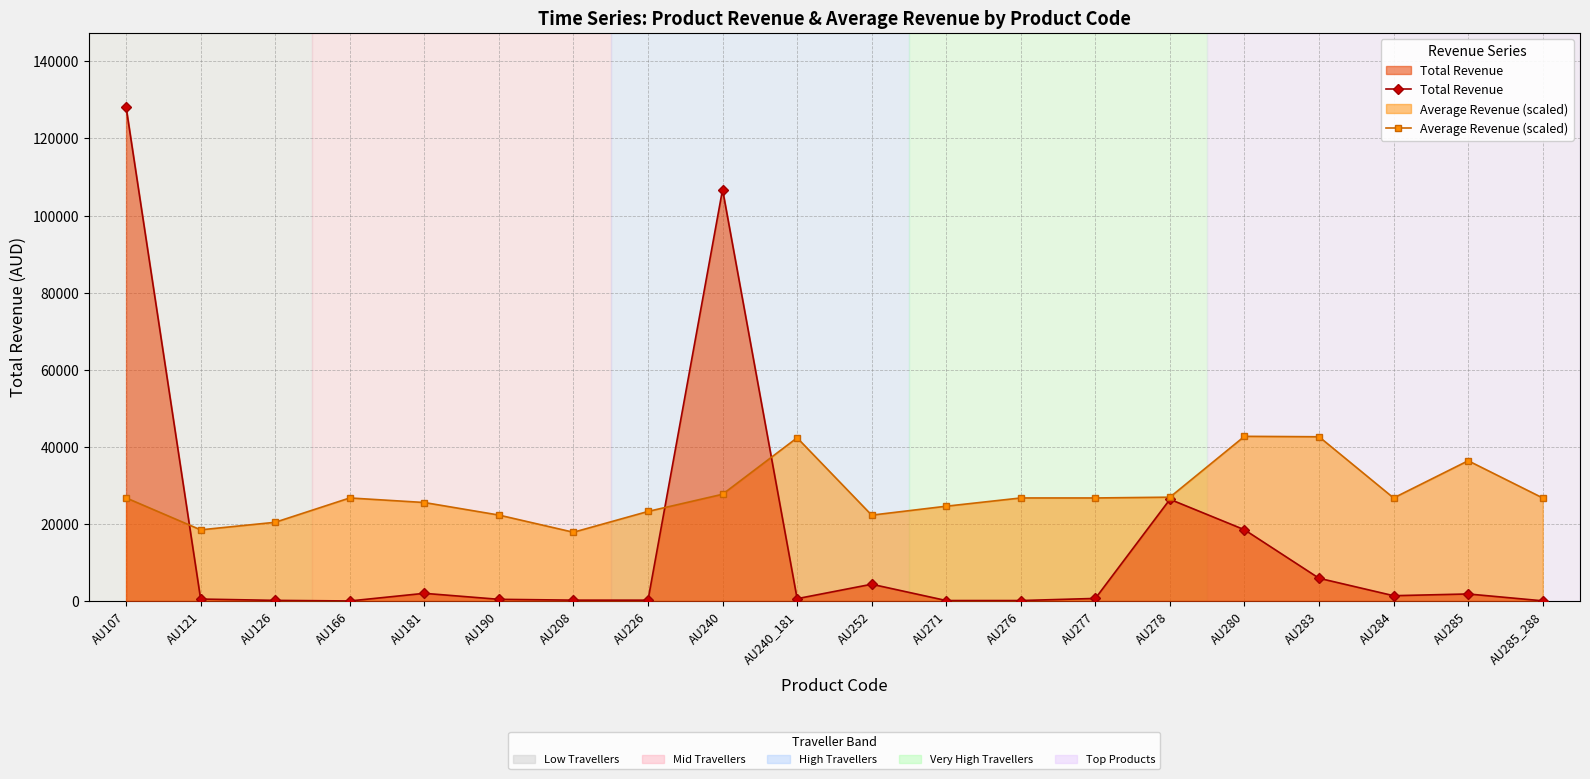

What position from the right is AU276?

8